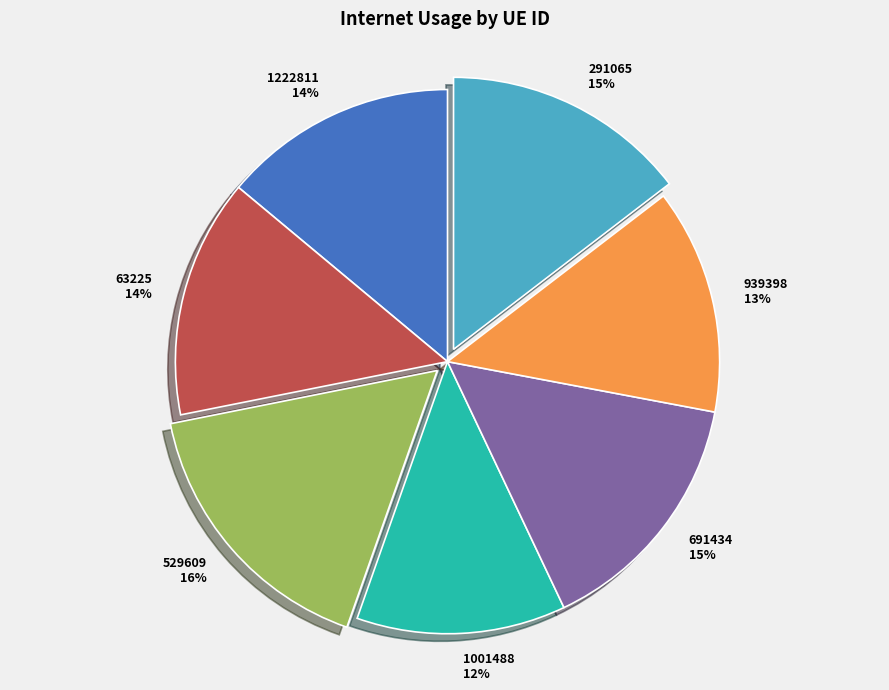

How many slices are in this pie chart?

7